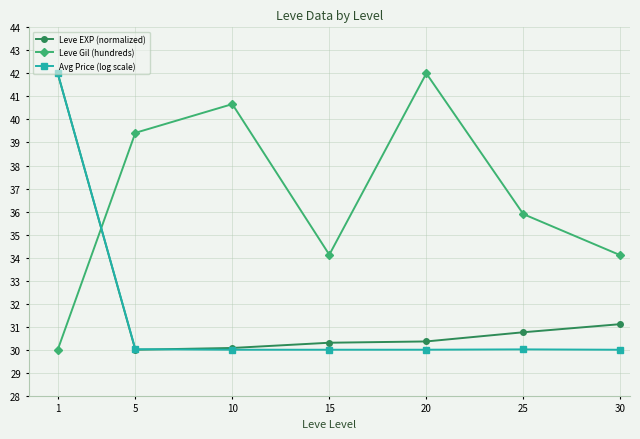

What is the difference between the highest and lowest values at 5?

9.4